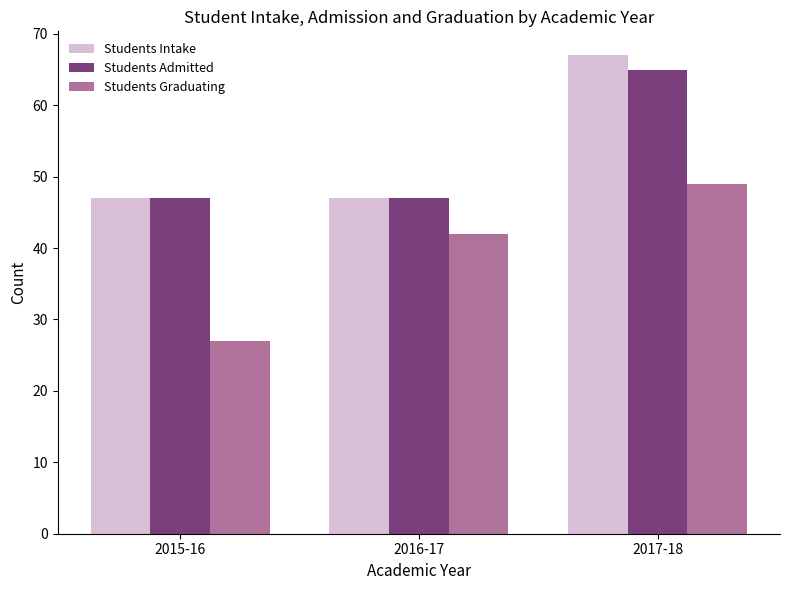

The Students Admitted series shows 47 at 2015-16. True or false?

True